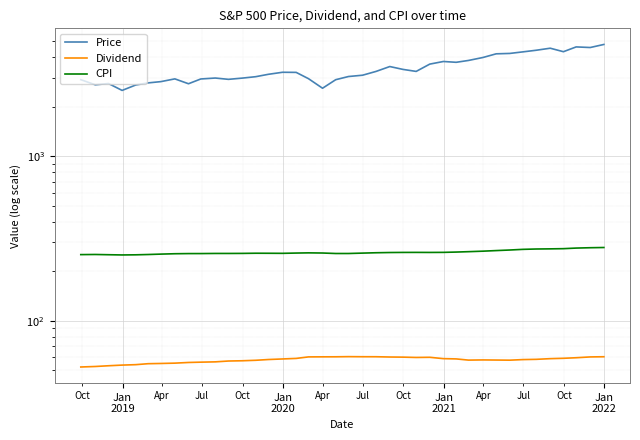

In CPI, how many points are lower than both neighbors (excluding endpoints)?

5